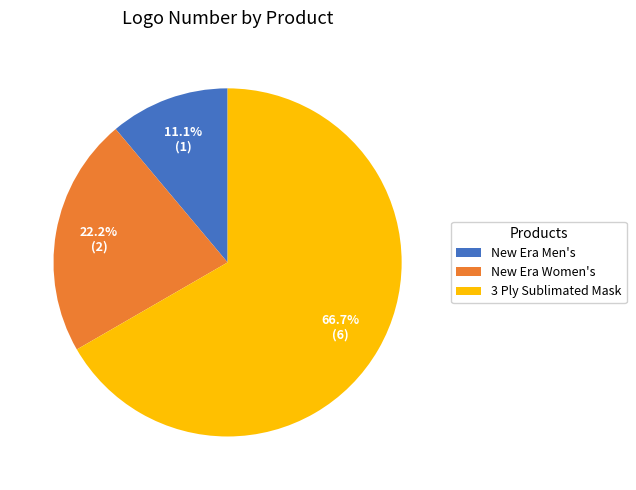

What is the ratio of the value at New Era Women's to the value at New Era Men's?

2.0